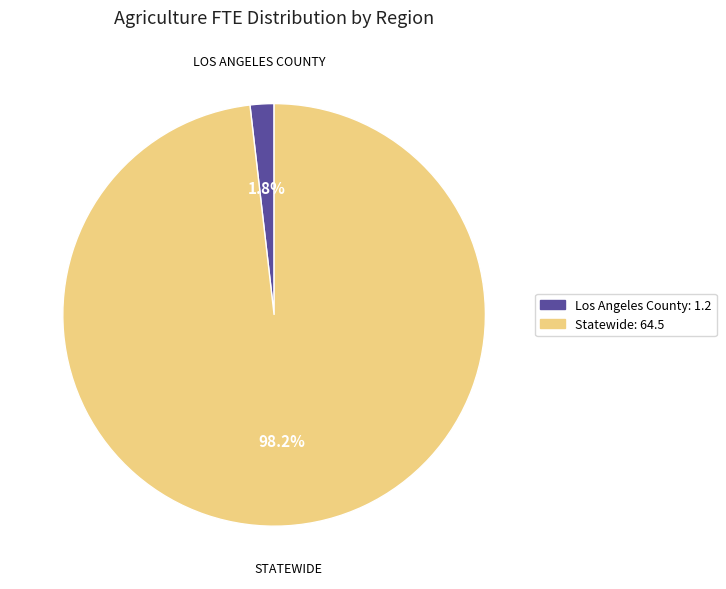

To the nearest percent, what is the difference between the Statewide and Los Angeles County slice percentages?

96%